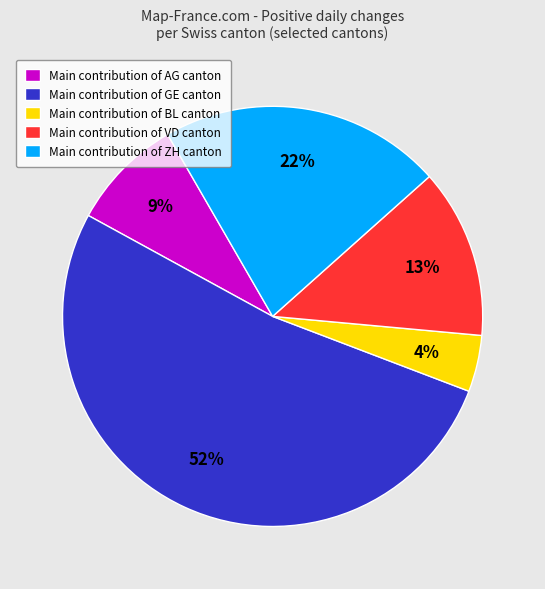

To the nearest percent, what is the difference between the largest and smallest slice percentages?

48%